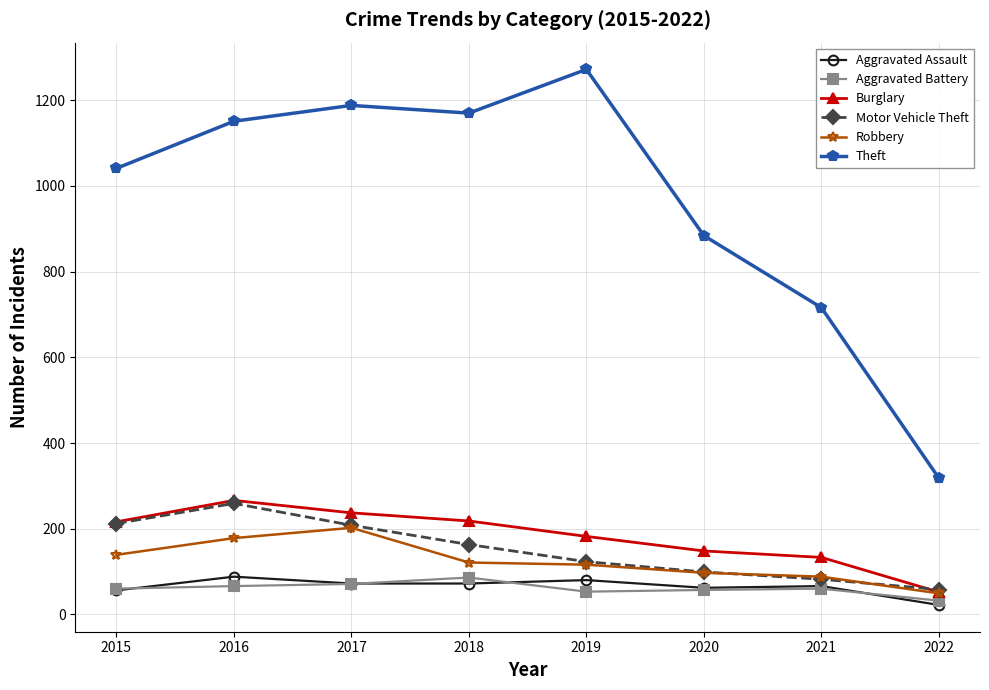

What is the value of the Burglary point at the 6th from the left?

148